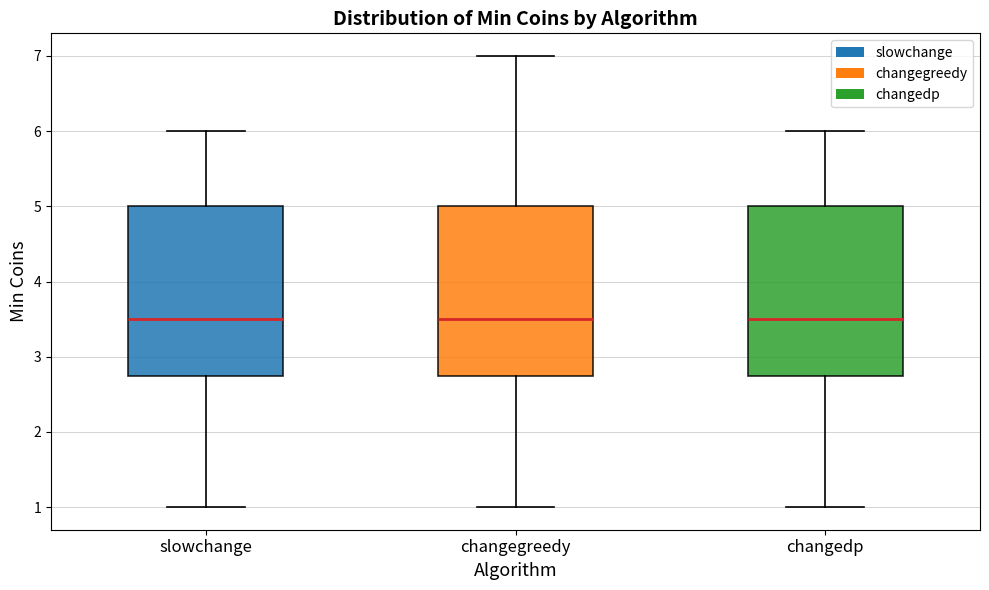

Reading left to right, transcribe this box plot: for each box, give where its median line is, the range the box spans, and where its two whiskers end, as read against the y-axis. The values are not printed on the chart, so give them approximately, as read against the axis.

slowchange: median 3.5, box 2.8 to 5.0, whiskers 1.0 to 6.0
changegreedy: median 3.5, box 2.8 to 5.0, whiskers 1.0 to 7.0
changedp: median 3.5, box 2.8 to 5.0, whiskers 1.0 to 6.0